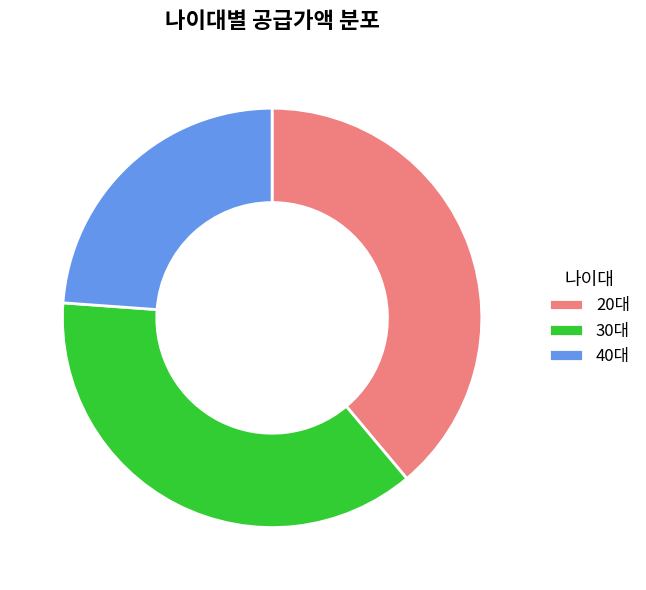

What is the ratio of the value at 30대 to the value at 40대?

1.6